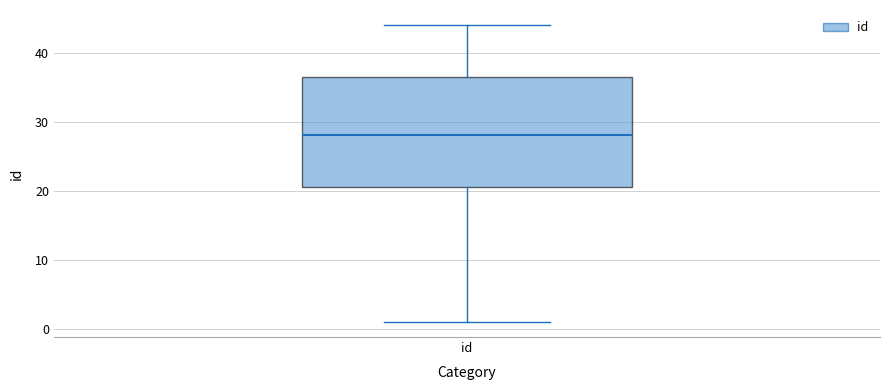

Where is the upper edge of the box for id on the y-axis? The values are not printed on the chart, so give them approximately, as read against the axis.

37